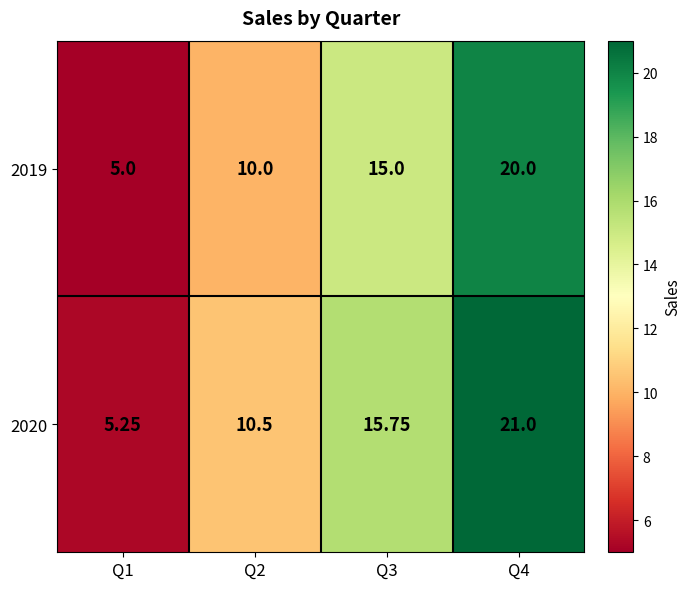

Which series has the largest total across all categories?

2020